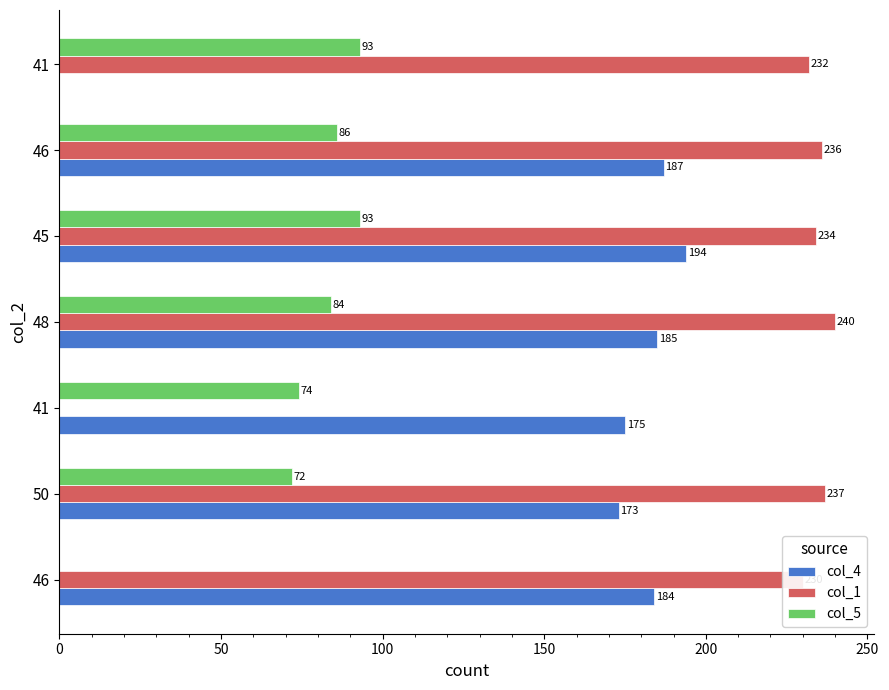

What is the difference between the second highest and minimum values in the col_1 series?

237